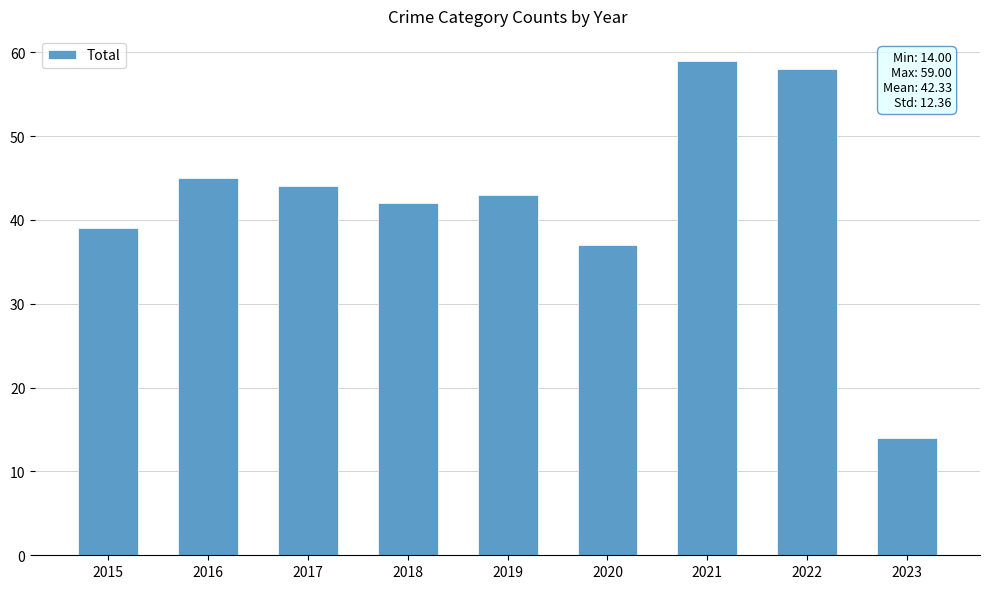

What is the sum of the values at 2016 and 2015?

84